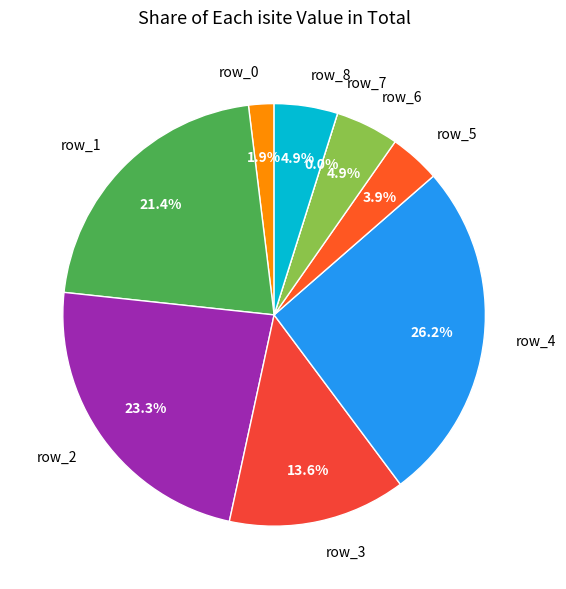

How many segments does this pie chart have?

9